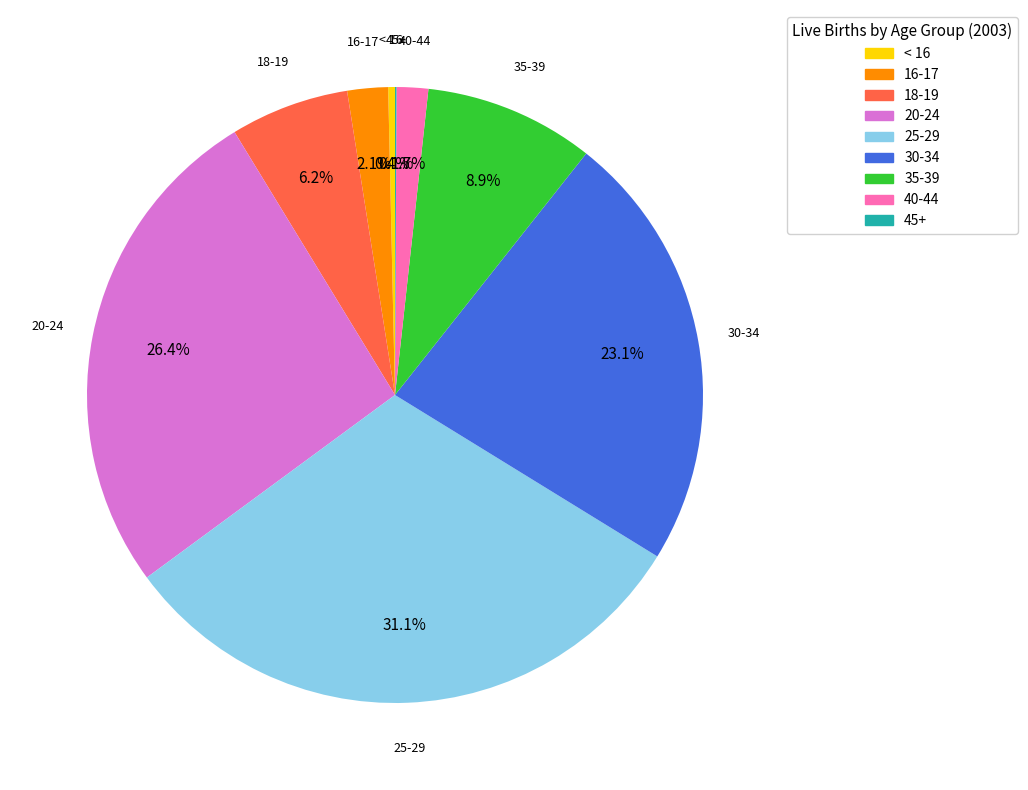

What portion of the pie excludes 40-44?

98.3%